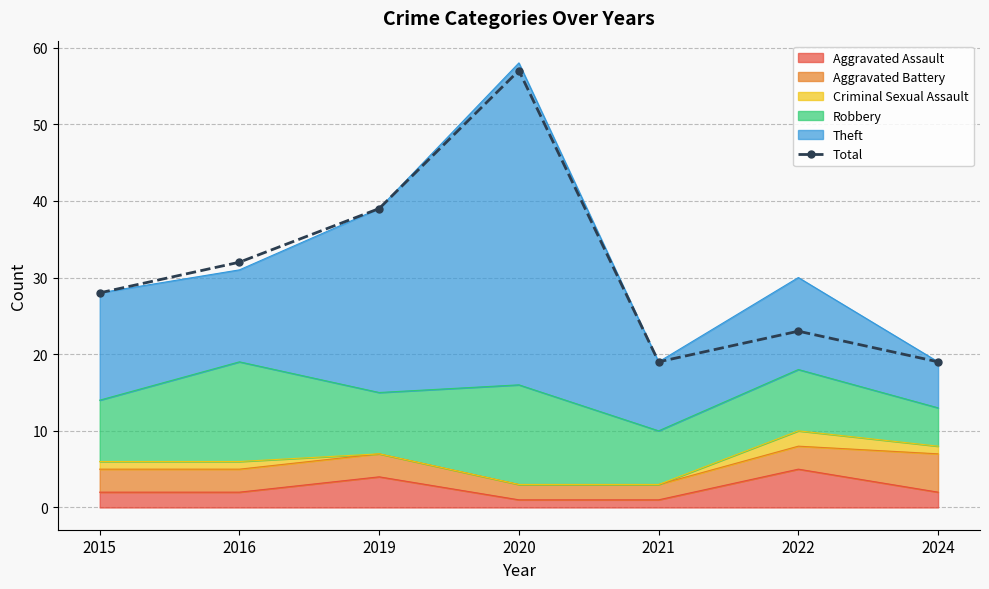

What is the smallest value displayed?

19